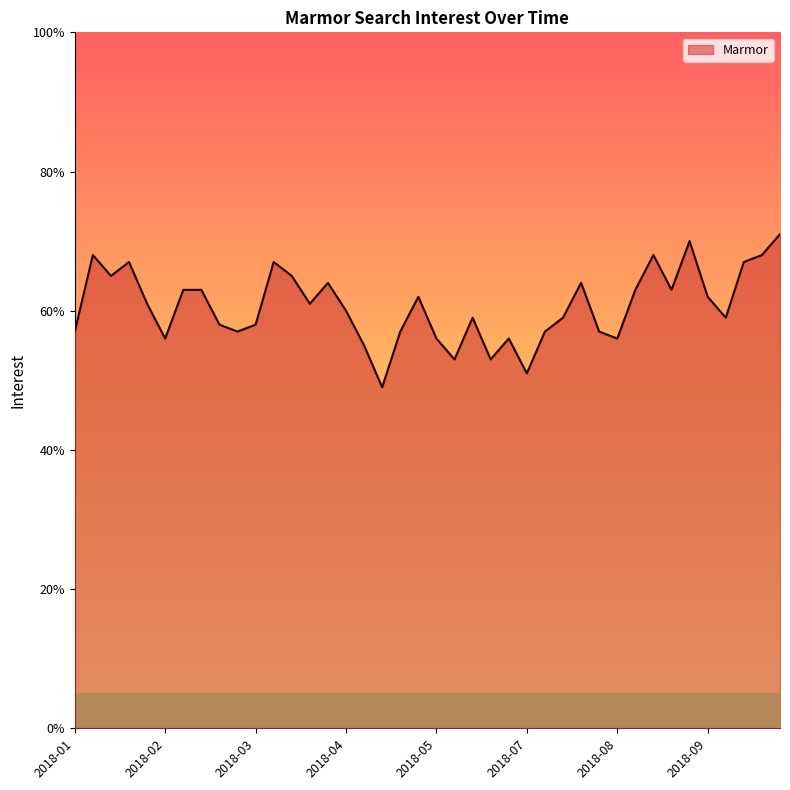

What is the difference between the maximum and minimum values?

22